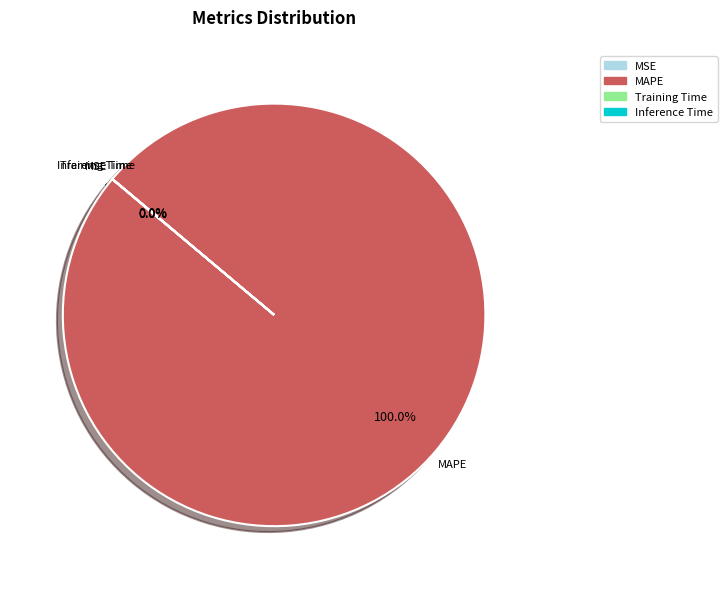

Does MAPE account for over 50% of the chart?

Yes